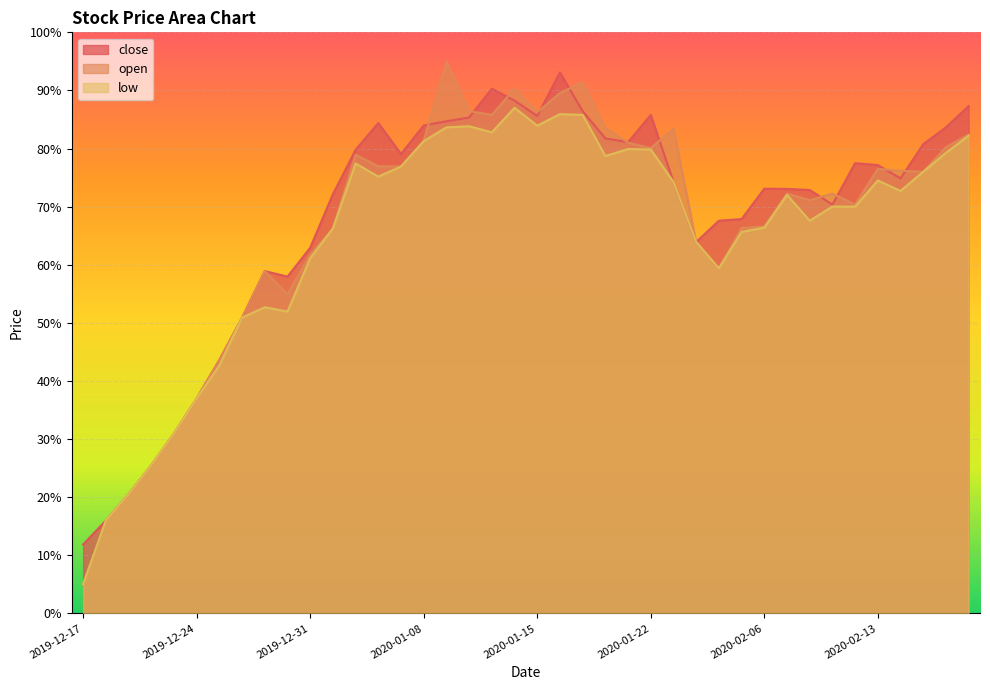

What is the spread (max minus min) of values at 2020-01-20?

4.8